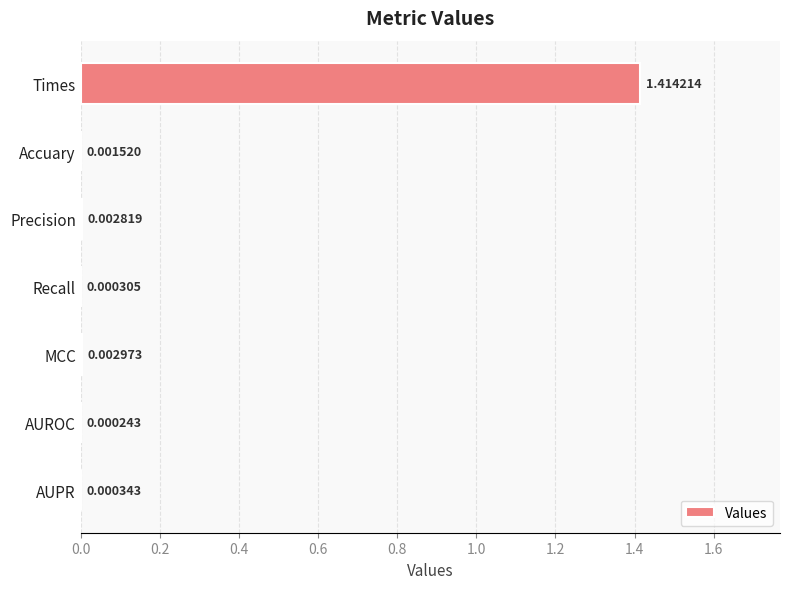

How many distinct data groups are displayed?

1